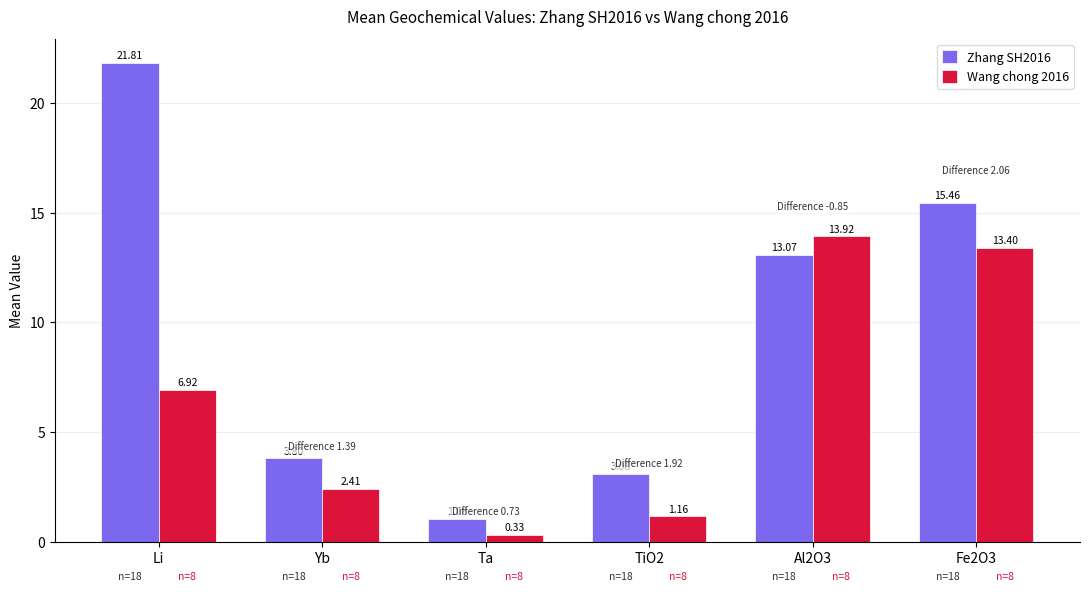

Which category has the lowest value across all series?

Ta